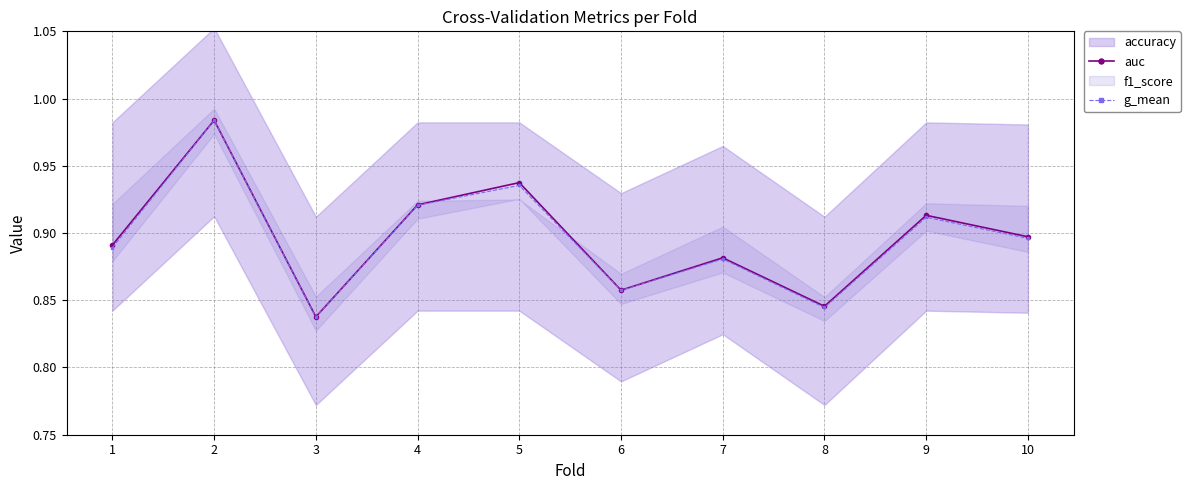

What is the value of the auc point at the 10th from the left?

0.9